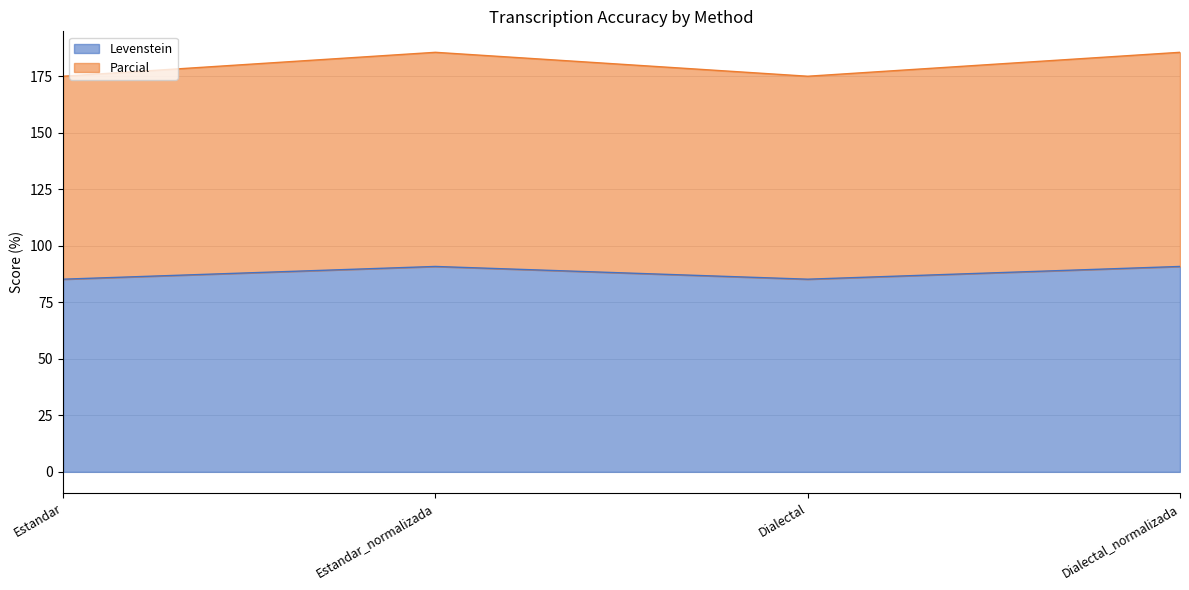

What is the difference between the Levenstein values at Dialectal and Dialectal_normalizada?

5.6